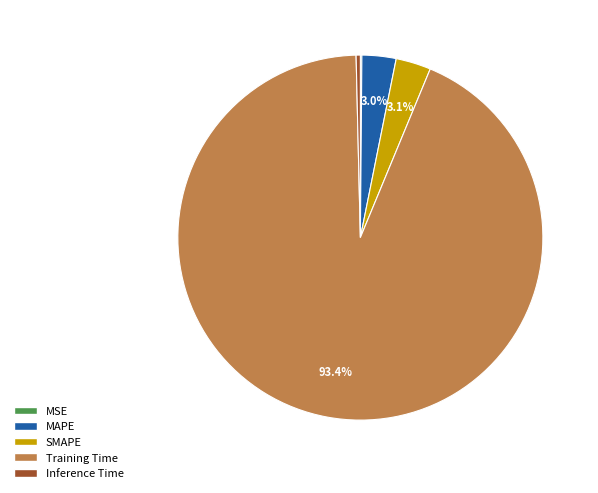

To the nearest percent, what percentage of the pie is MAPE?

3%